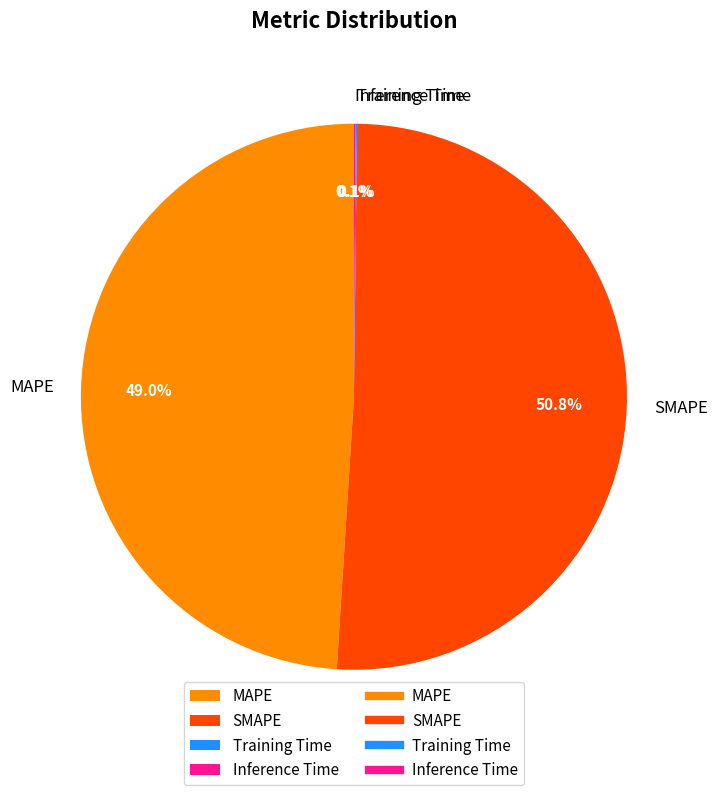

What portion of the pie excludes MAPE?

51.0%